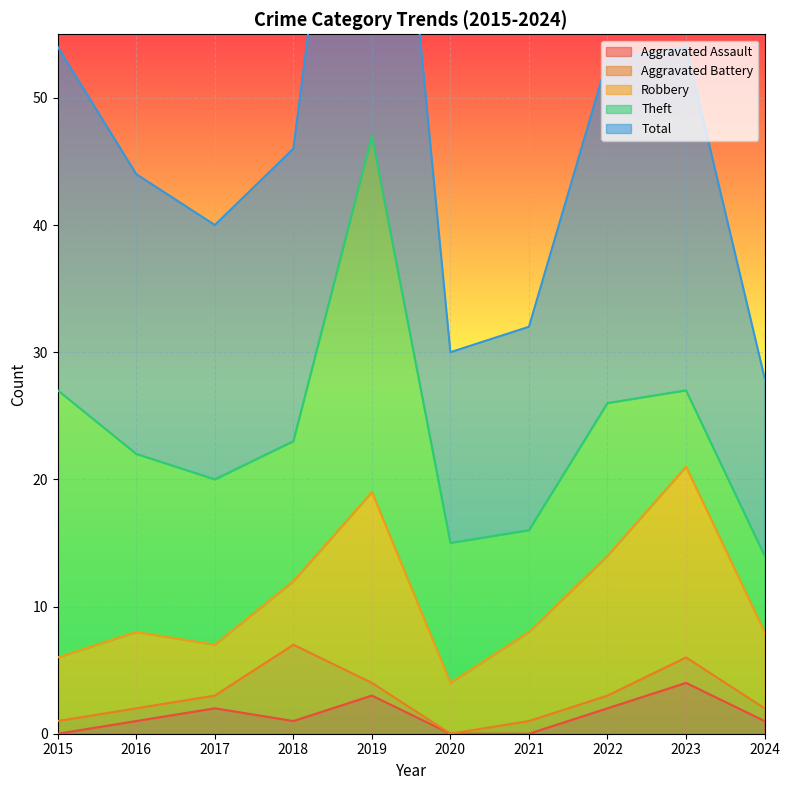

Rank the series by their maximum value, from lowest to highest.

Aggravated Assault, Aggravated Battery, Robbery, Theft, Total